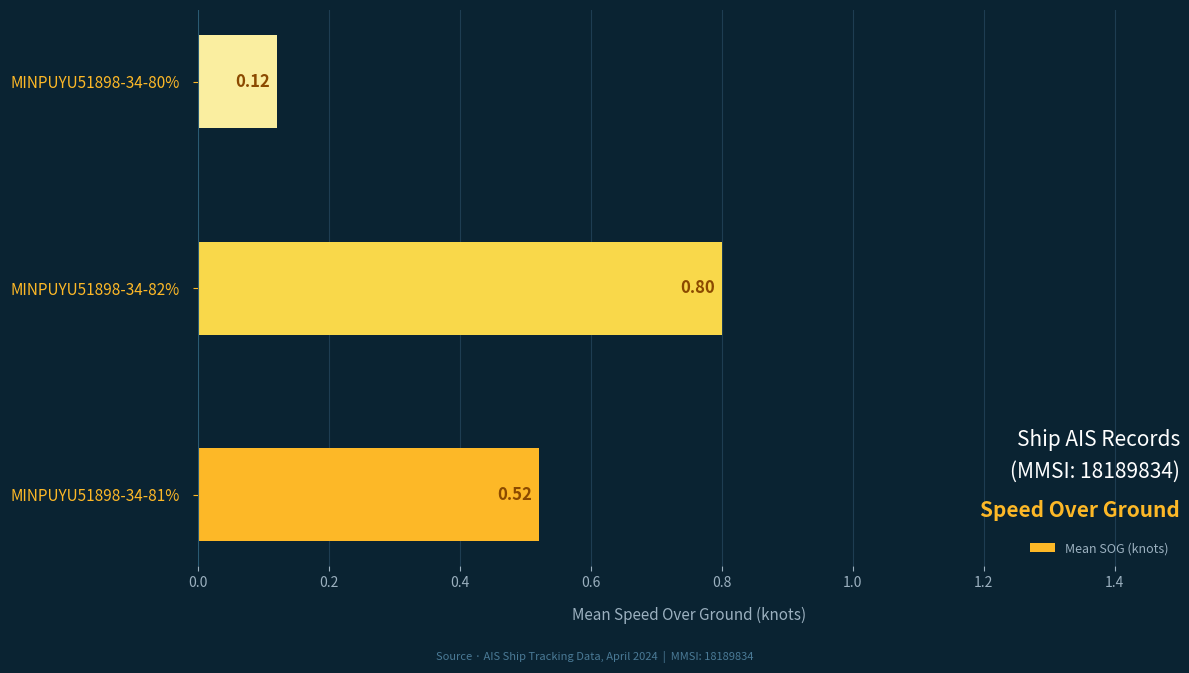

What is the sum of all values?

1.4